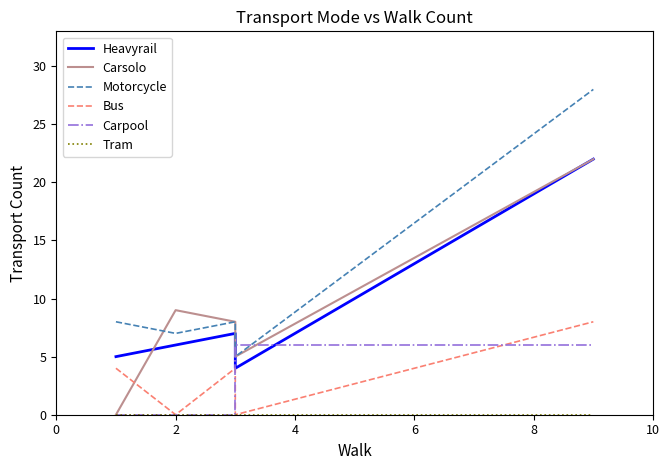

Which has a higher value, 2 or 6?

2